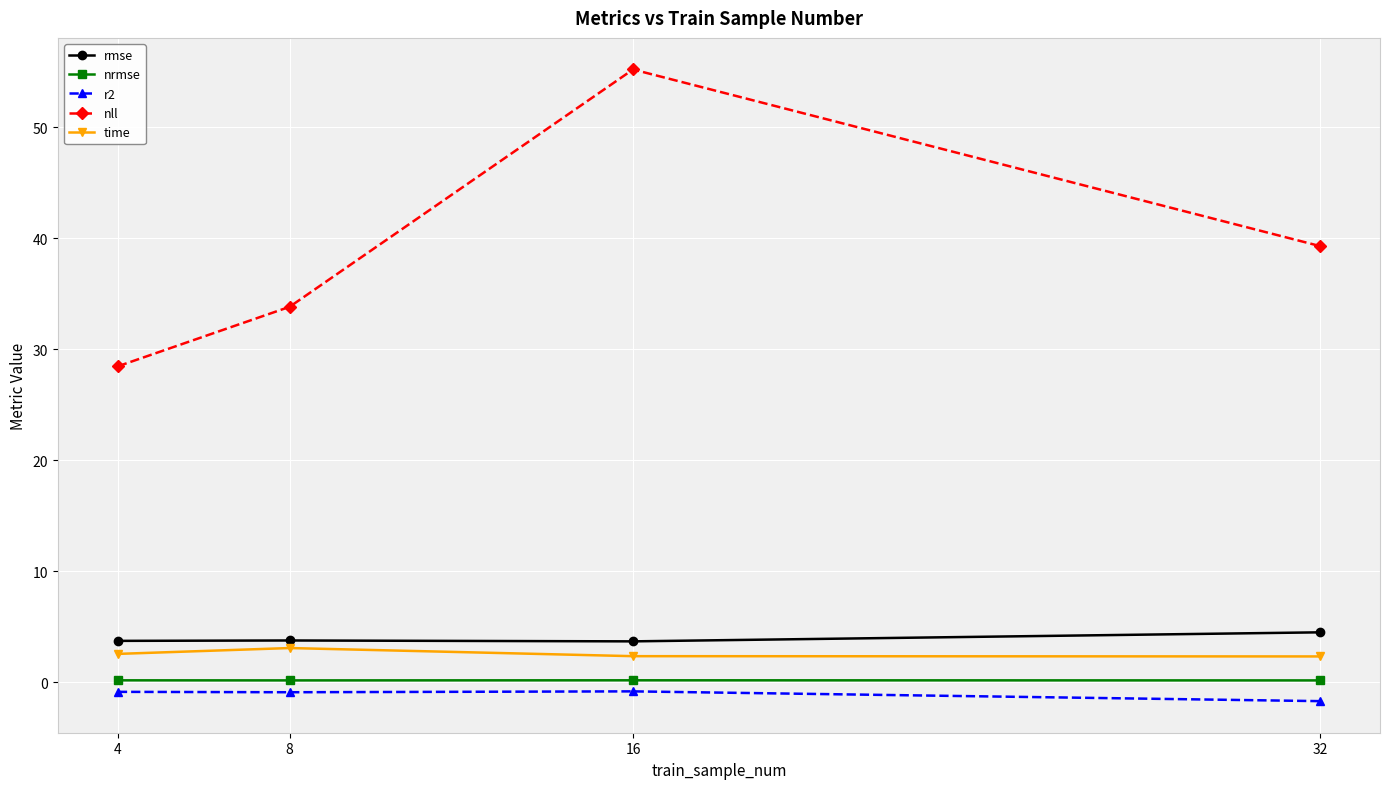

What is the highest value of the nrmse series?

0.2